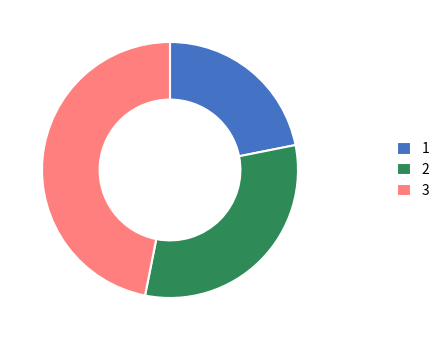

Is the sum of 3 and 2 greater than half?

Yes